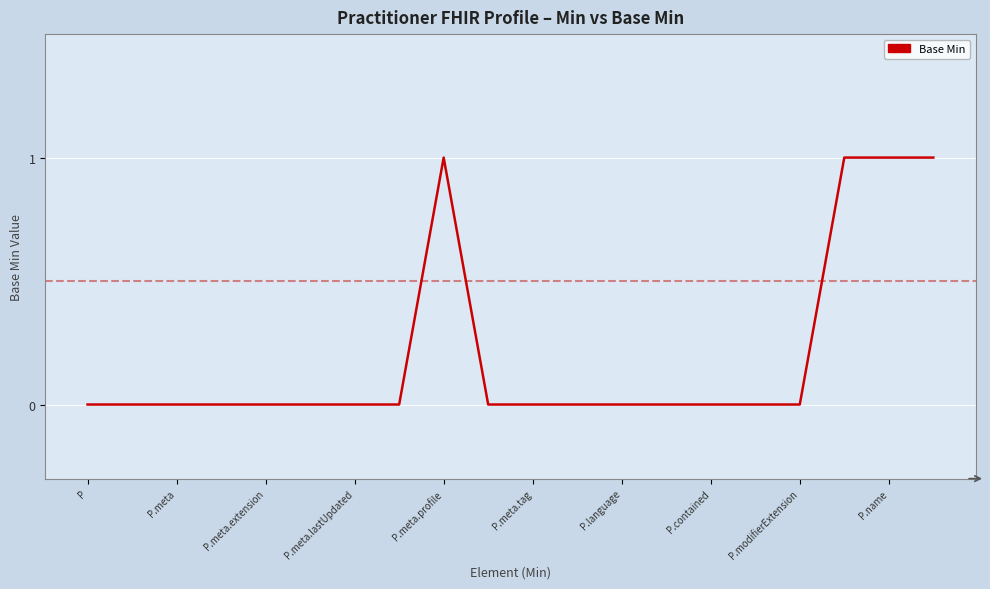

How many distinct data groups are displayed?

1